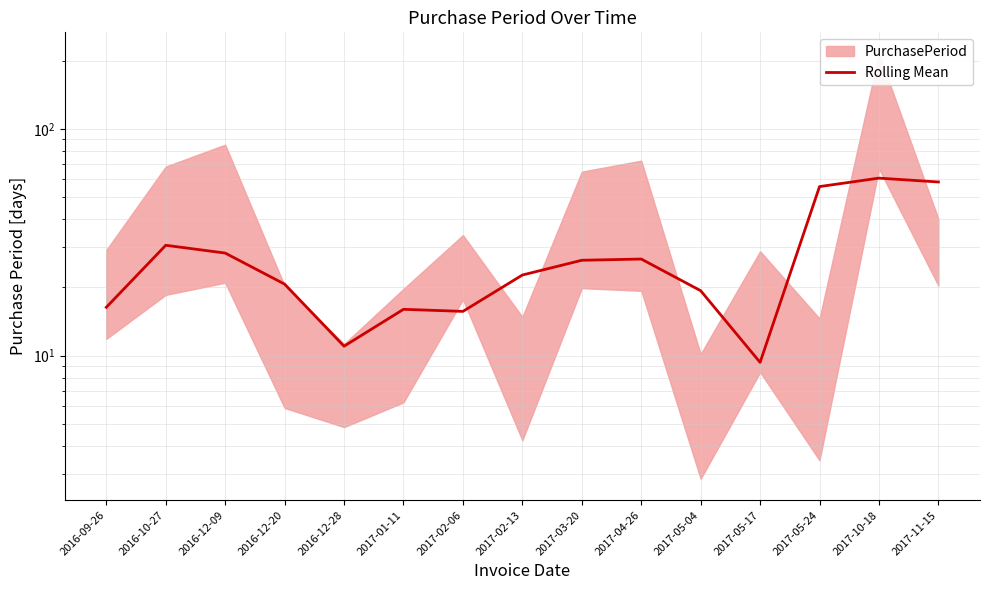

How many distinct data groups are displayed?

1